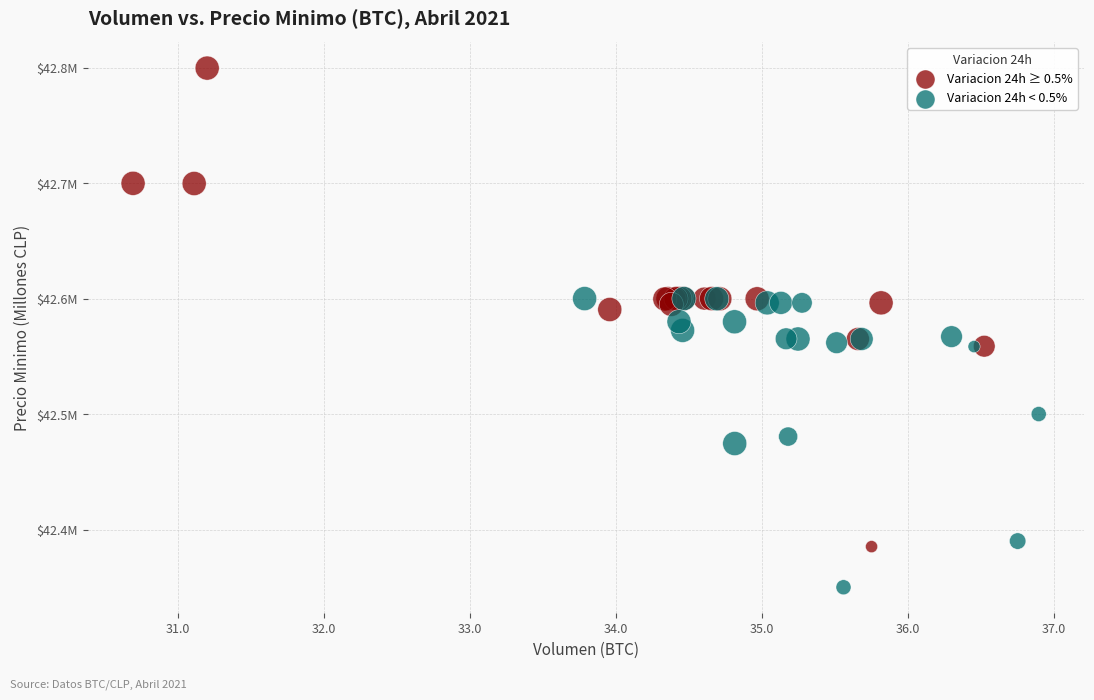

What are all the series names shown in the legend?

Variacion 24h ≥ 0.5%, Variacion 24h < 0.5%